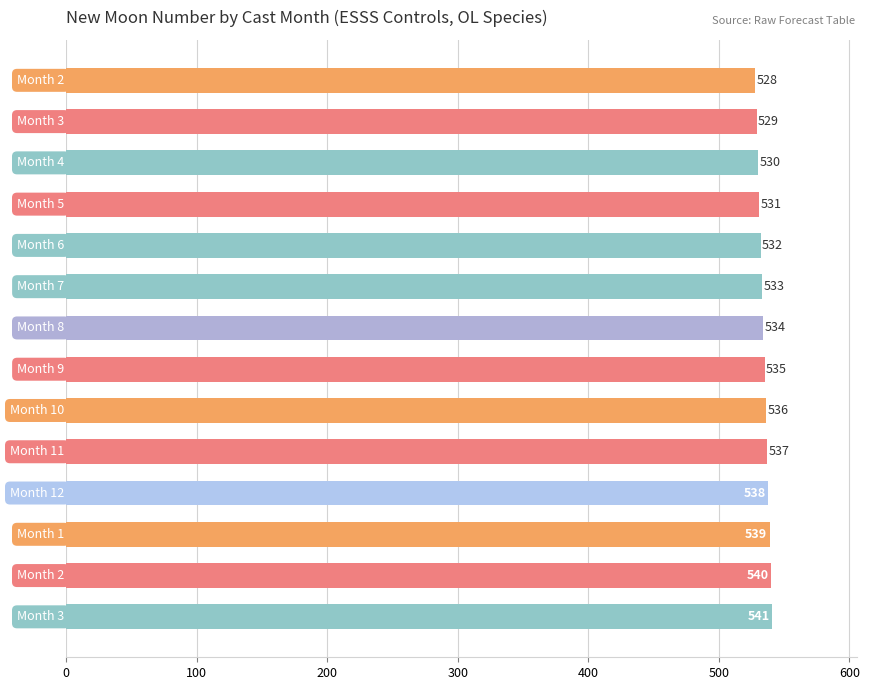

What is the minimum value shown in the chart?

528